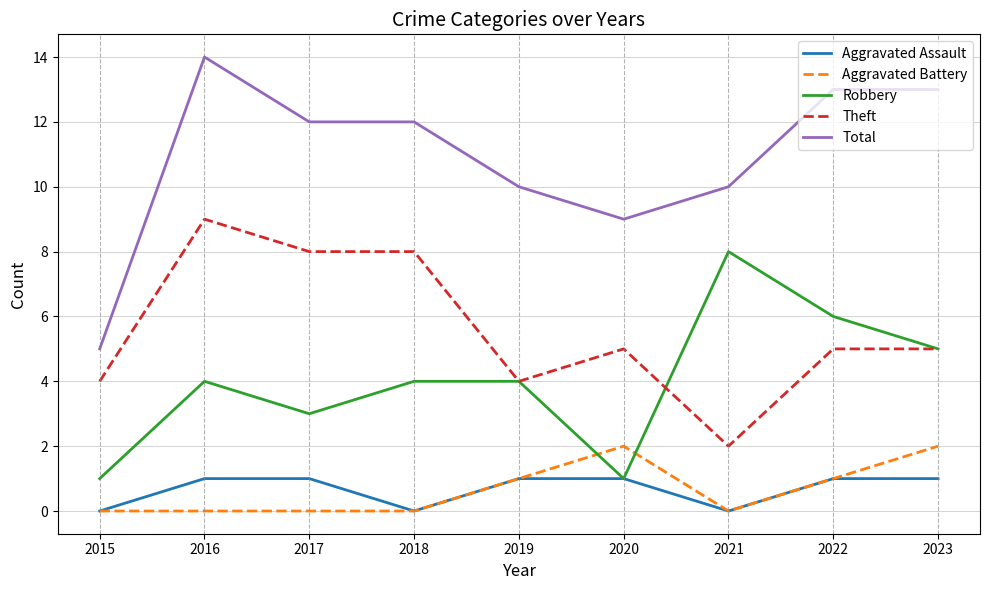

At which label does Theft reach its peak?

2016